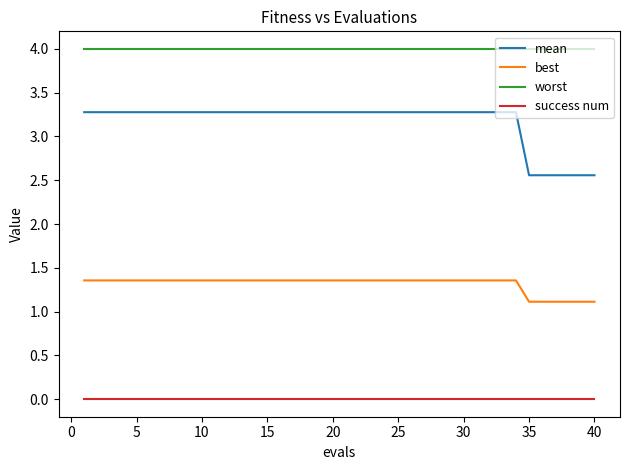

List the series in order of their overall mean, lowest first.

success num, best, mean, worst